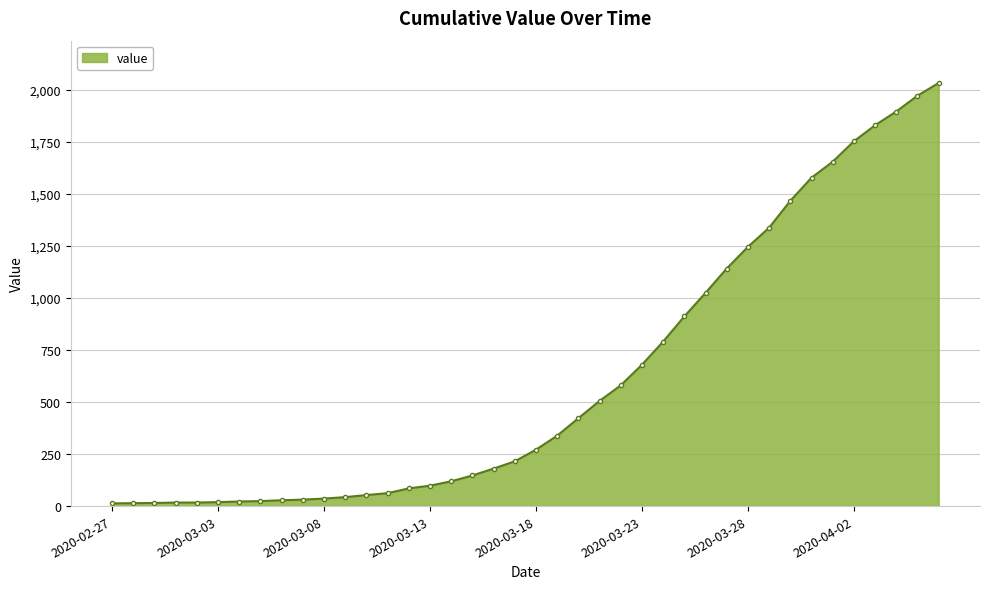

What is the sum of all values?

24657